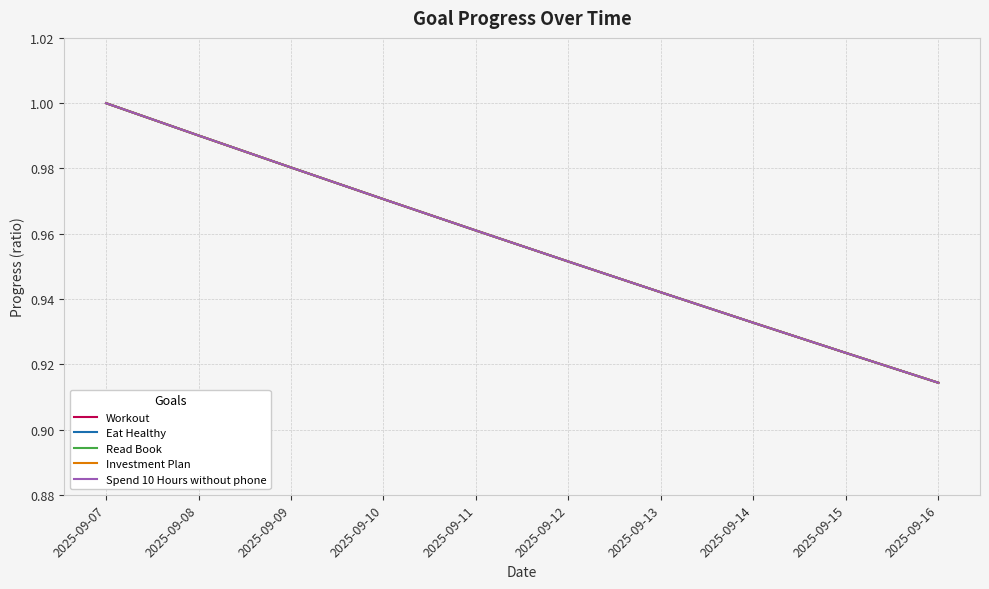

Is this an area chart (filled region under the line)?

No